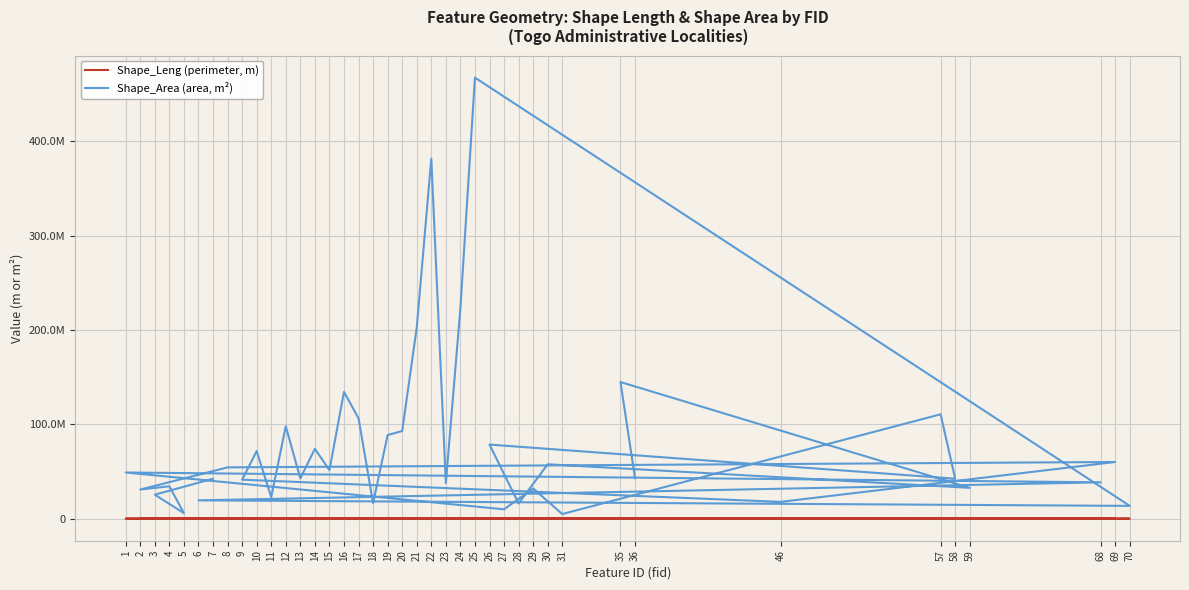

Rank the series by their maximum value, from lowest to highest.

Shape_Leng (perimeter, m), Shape_Area (area, m²)